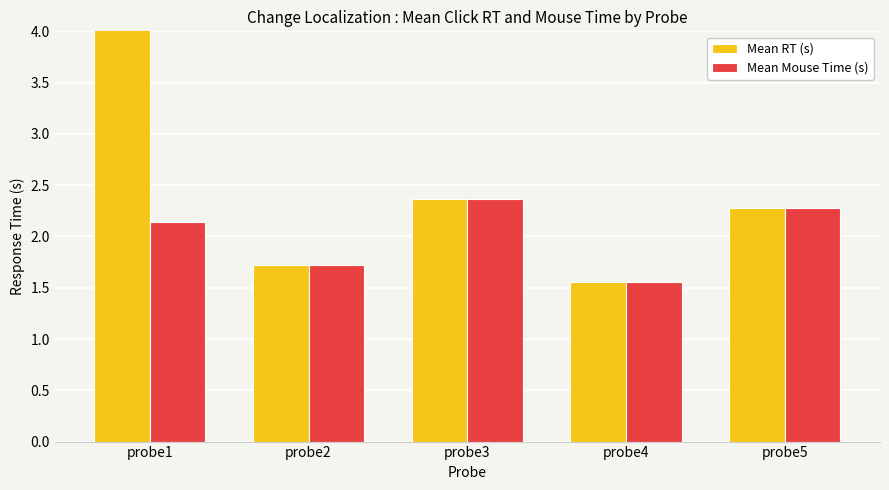

How many bars are there in each group?

2